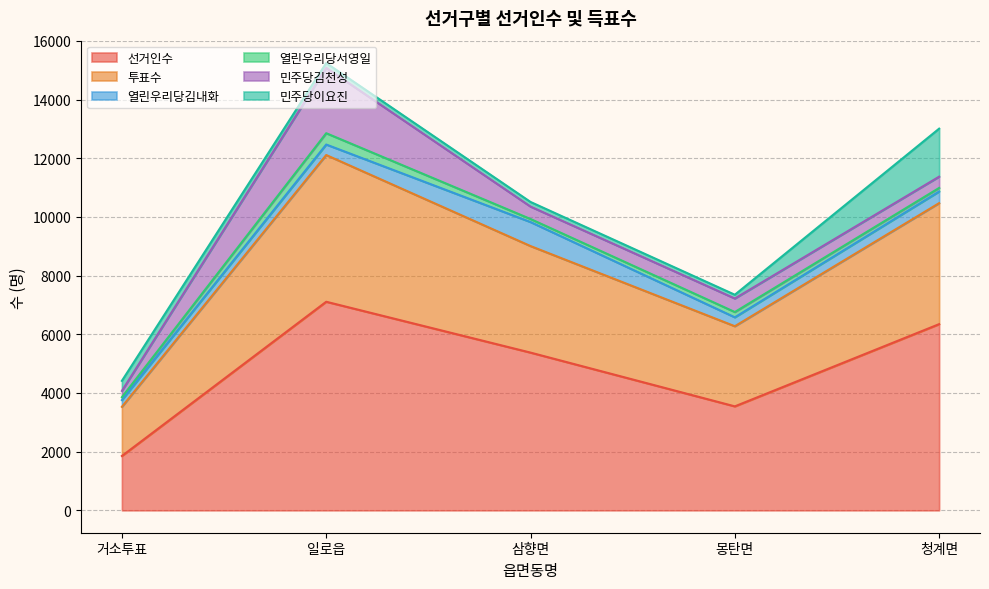

Rank the series by their maximum value, from lowest to highest.

열린우리당서영일, 열린우리당김내화, 민주당이요진, 민주당김천성, 투표수, 선거인수